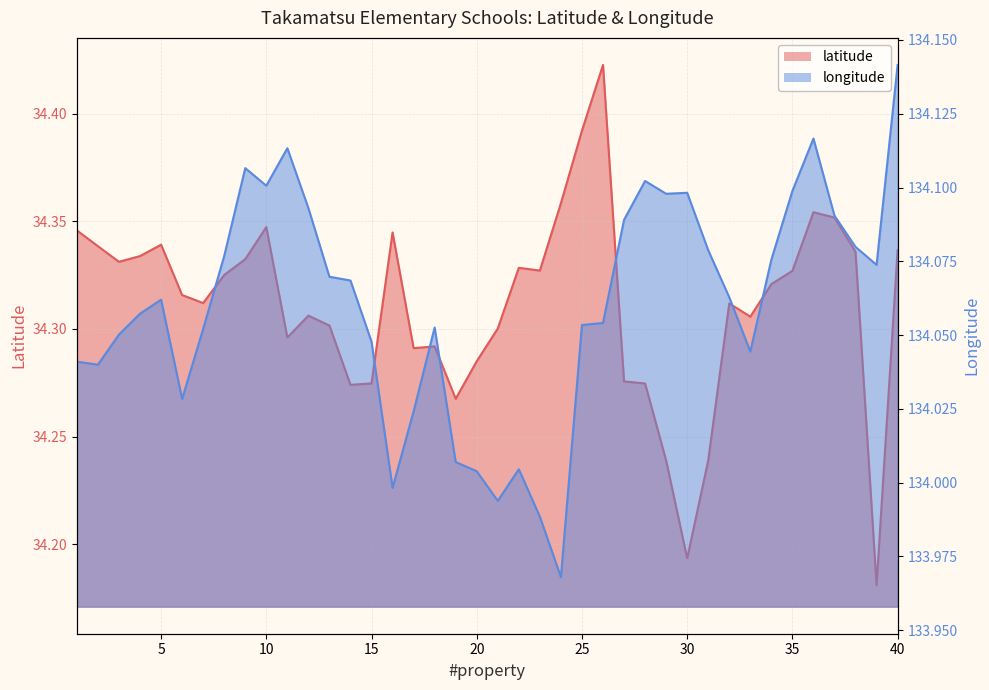

At which label does longitude first exceed 134?

1